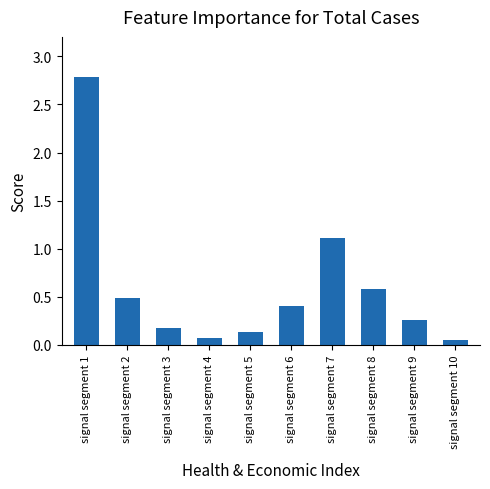

Which has a higher value, signal segment 1 or signal segment 5?

signal segment 1